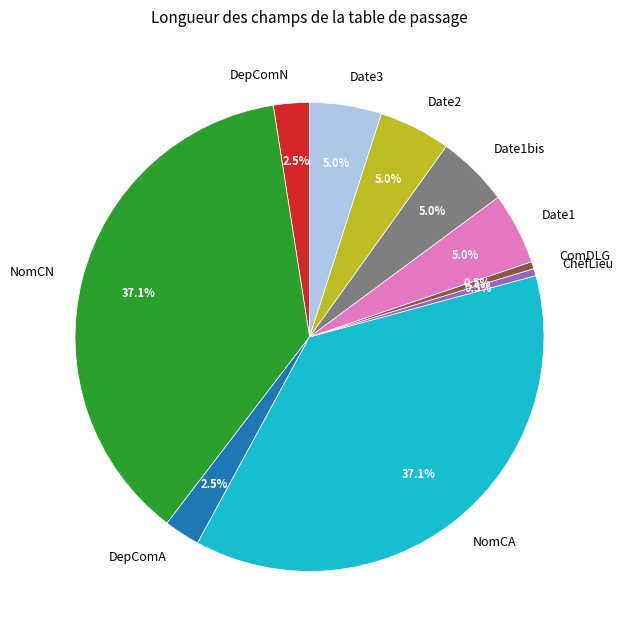

True or false: NomCN accounts for 30% of the total.

False